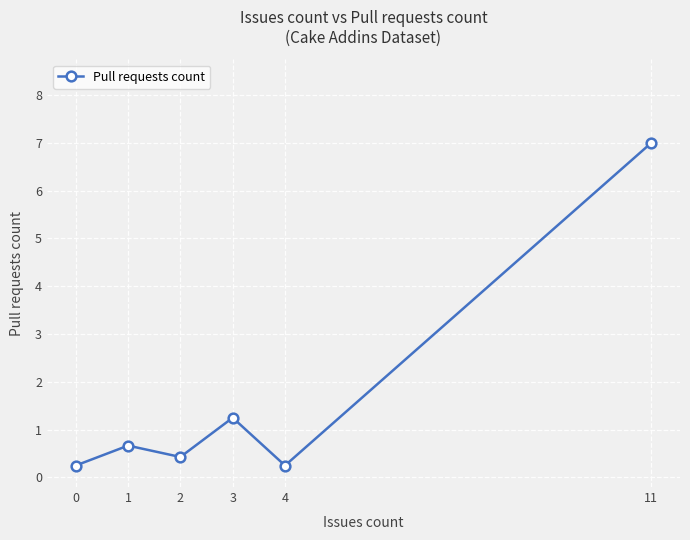

Is it true that the value at 1 is 0.2?

False